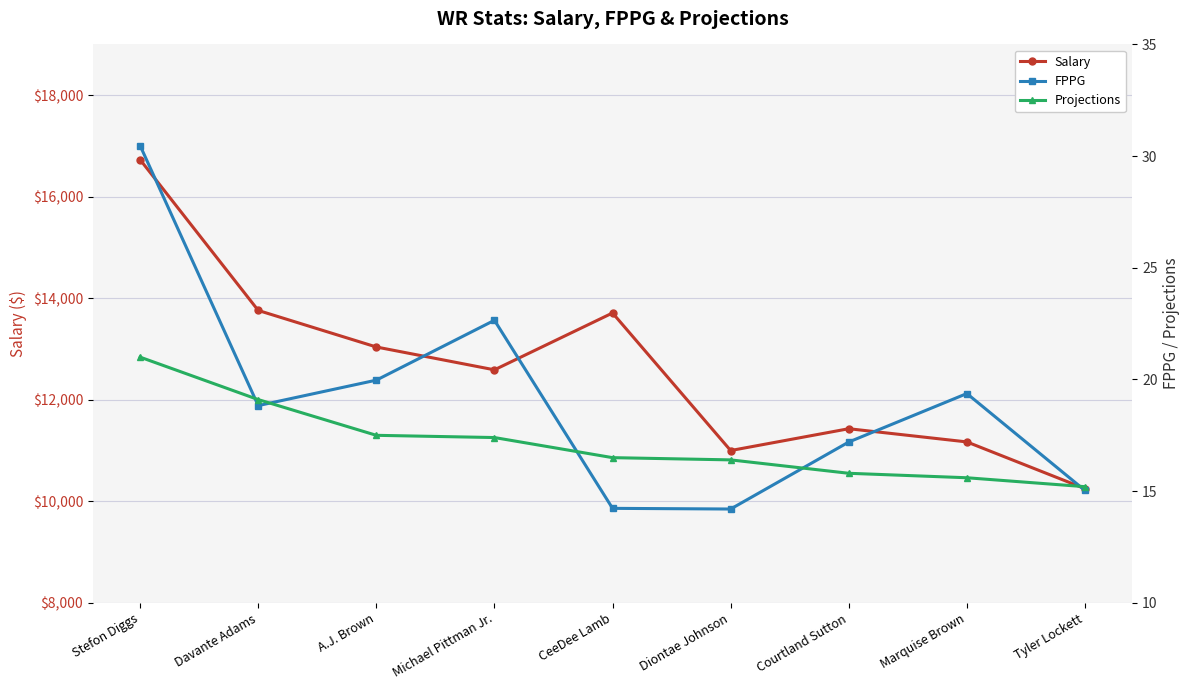

Which series has the largest range (max minus min)?

Salary